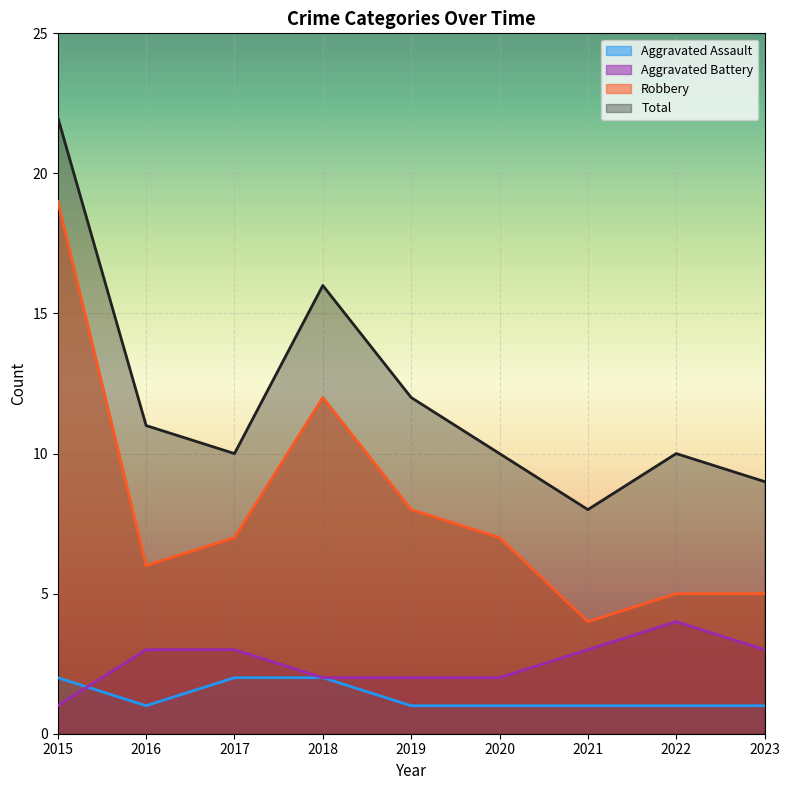

Reading left to right, transcribe all the data shown in this chart.

Aggravated Assault: 2	1	2	2	1	1	1	1	1
Aggravated Battery: 1	3	3	2	2	2	3	4	3
Robbery: 19	6	7	12	8	7	4	5	5
Total: 22	11	10	16	12	10	8	10	9